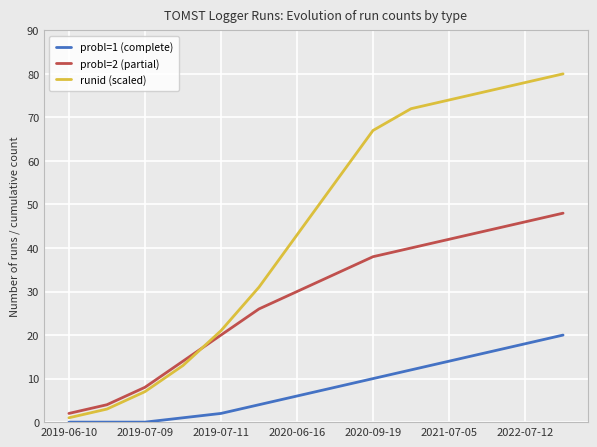

Rank the series by their maximum value, from lowest to highest.

probl=1 (complete), probl=2 (partial), runid (scaled)